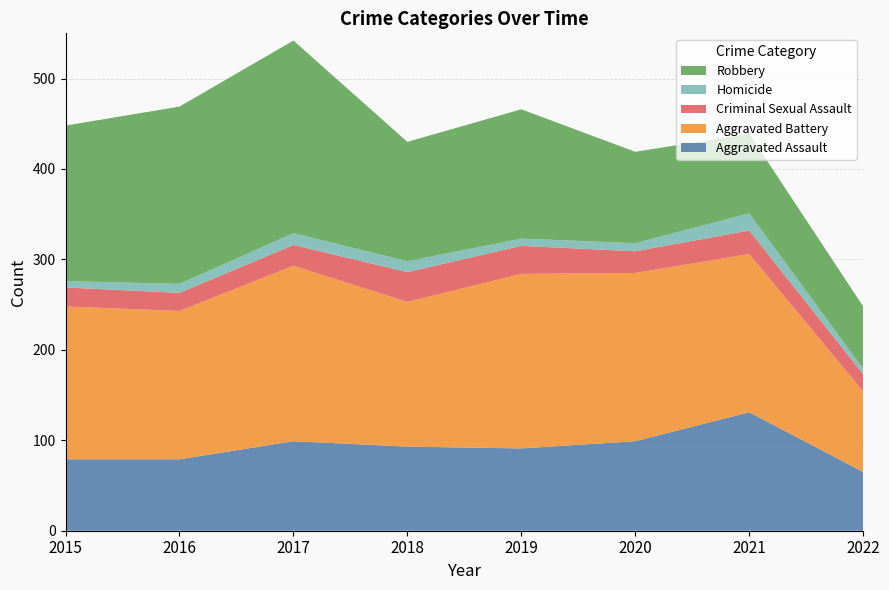

Reading right to left, transcribe all the data shown in this chart.

Aggravated Assault: 2022=65	2021=131	2020=99	2019=91	2018=93	2017=99	2016=79	2015=79
Aggravated Battery: 2022=89	2021=175	2020=186	2019=193	2018=160	2017=194	2016=164	2015=169
Criminal Sexual Assault: 2022=19	2021=26	2020=24	2019=31	2018=33	2017=23	2016=20	2015=21
Homicide: 2022=6	2021=19	2020=9	2019=8	2018=12	2017=13	2016=10	2015=7
Robbery: 2022=69	2021=88	2020=101	2019=143	2018=132	2017=213	2016=196	2015=172